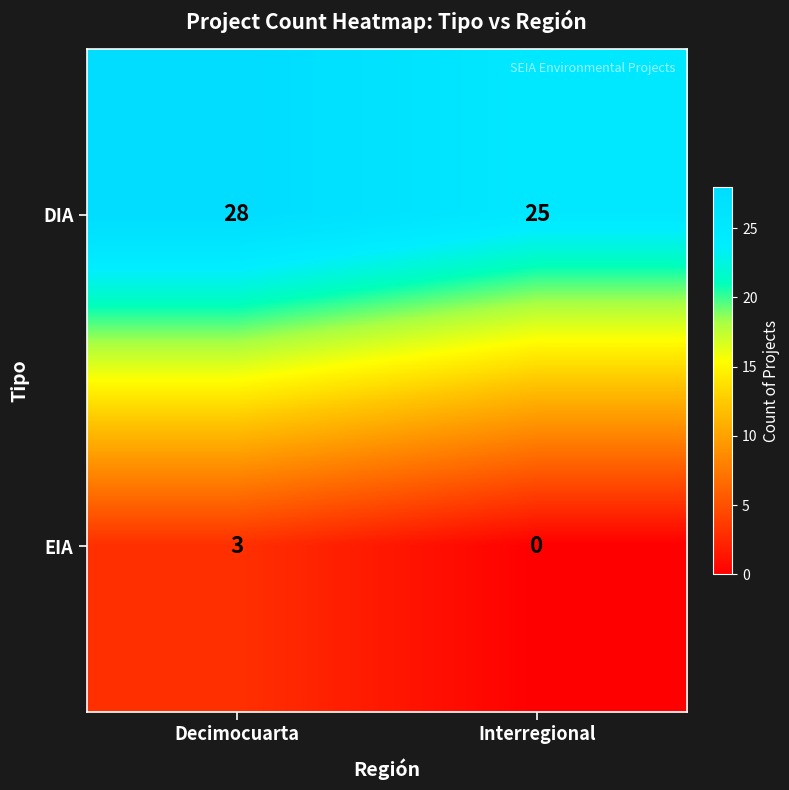

Which label corresponds to the largest value in the chart?

Decimocuarta